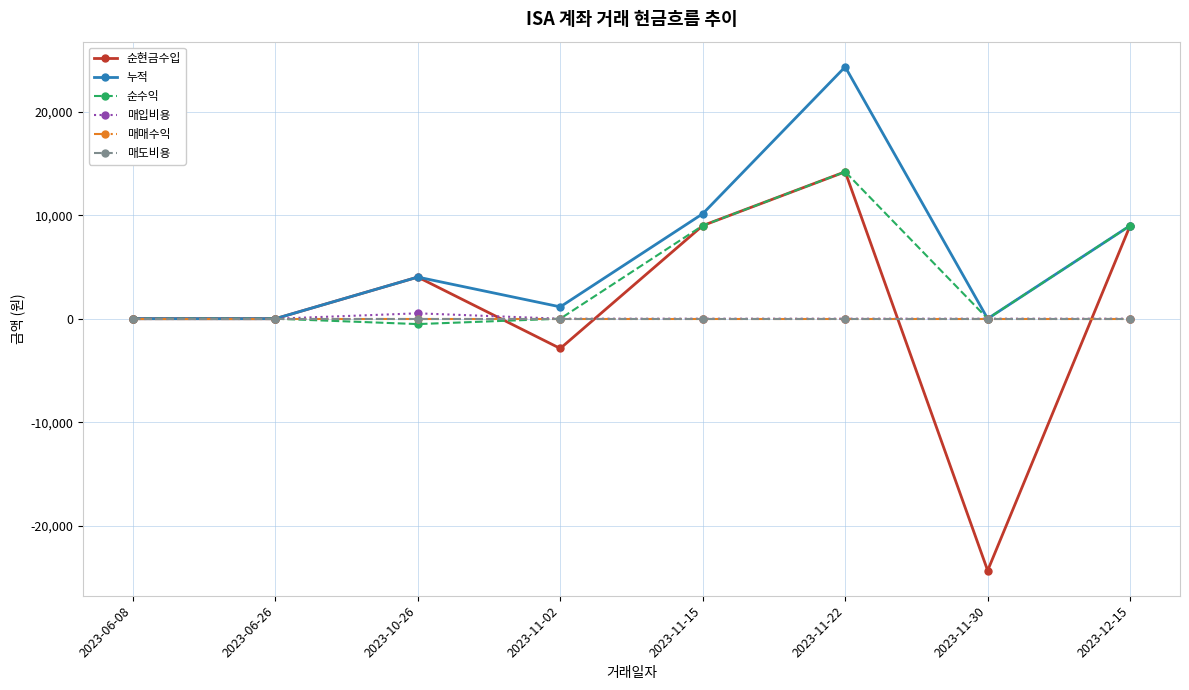

Which category has the lowest value in the 순수익 series?

2023-10-26